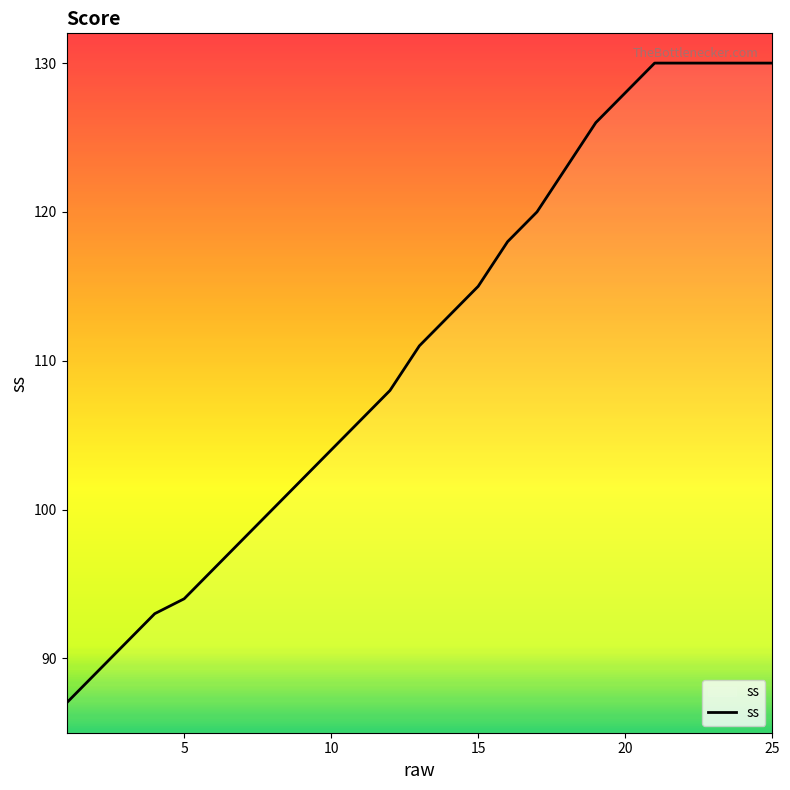

What is the difference between the maximum and minimum values?

43